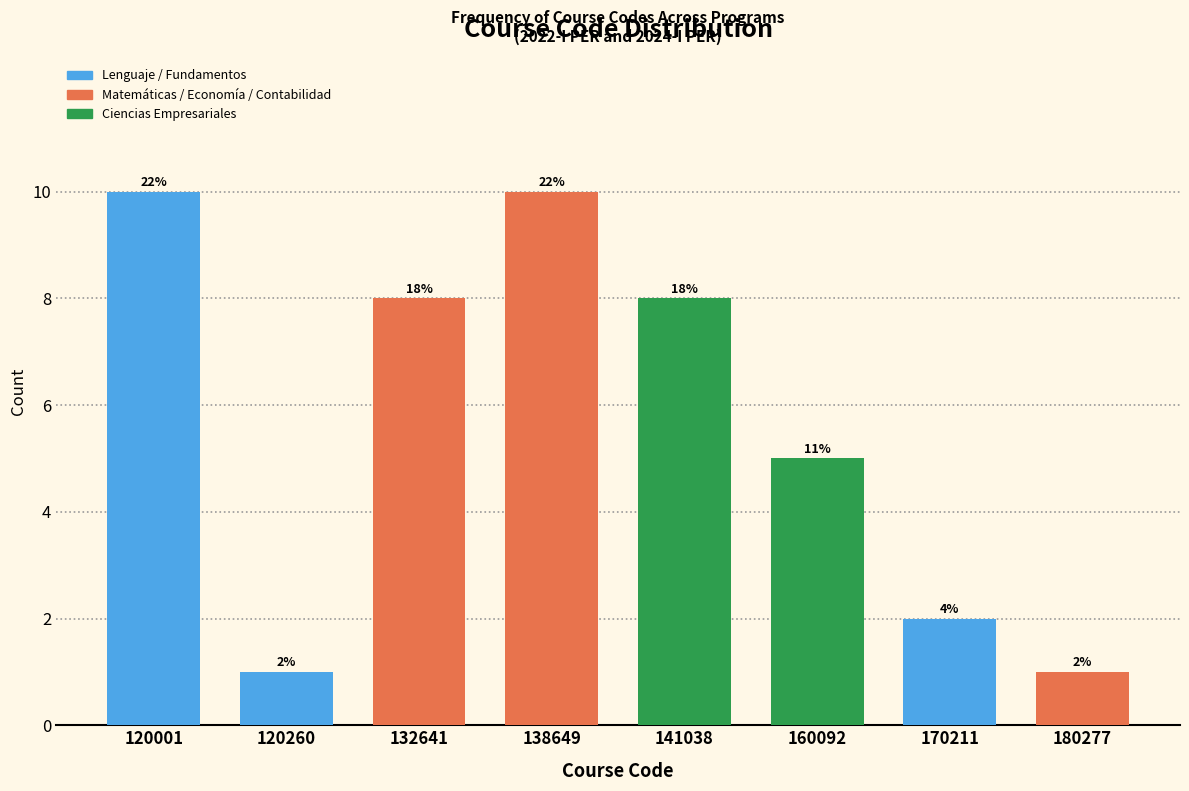

Does the chart contain any negative values?

No